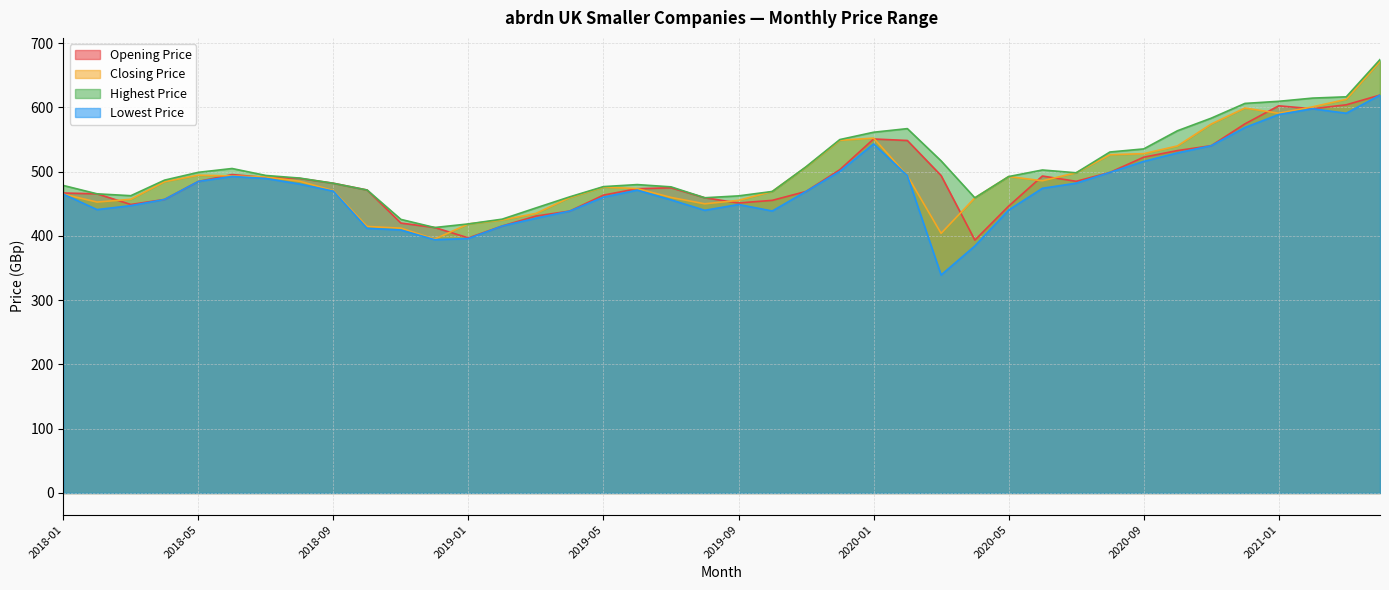

Rank the categories by Closing Price value from highest to lowest.

2021-04, 2021-03, 2021-02, 2020-12, 2021-01, 2020-11, 2020-01, 2019-12, 2020-10, 2020-09, 2020-08, 2019-11, 2020-07, 2018-05, 2020-02, 2018-06, 2020-05, 2018-07, 2020-06, 2018-08, 2018-04, 2019-05, 2019-06, 2018-09, 2019-10, 2018-01, 2019-07, 2019-04, 2020-04, 2018-03, 2019-09, 2018-02, 2019-08, 2019-03, 2019-02, 2019-01, 2018-10, 2018-11, 2020-03, 2018-12